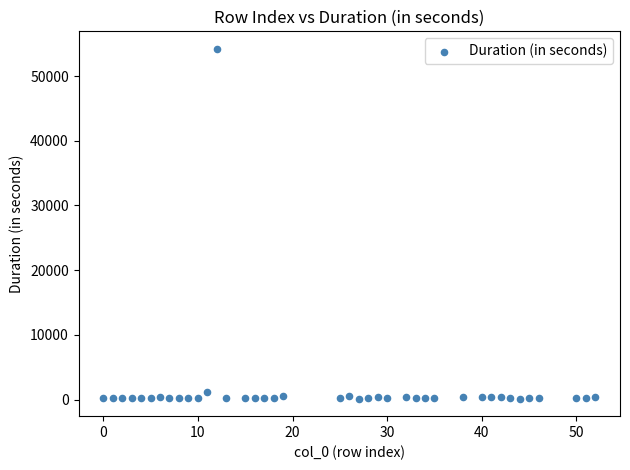

What Y value in the scatter plot is closest to 27177?

1231